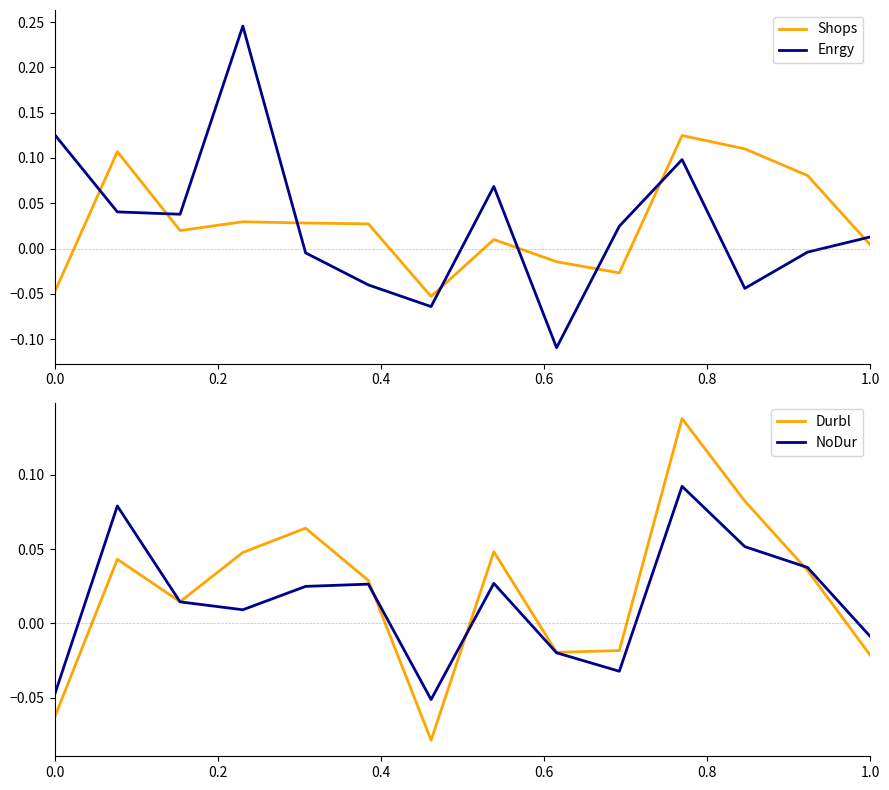

What is the maximum value for Enrgy?

0.2